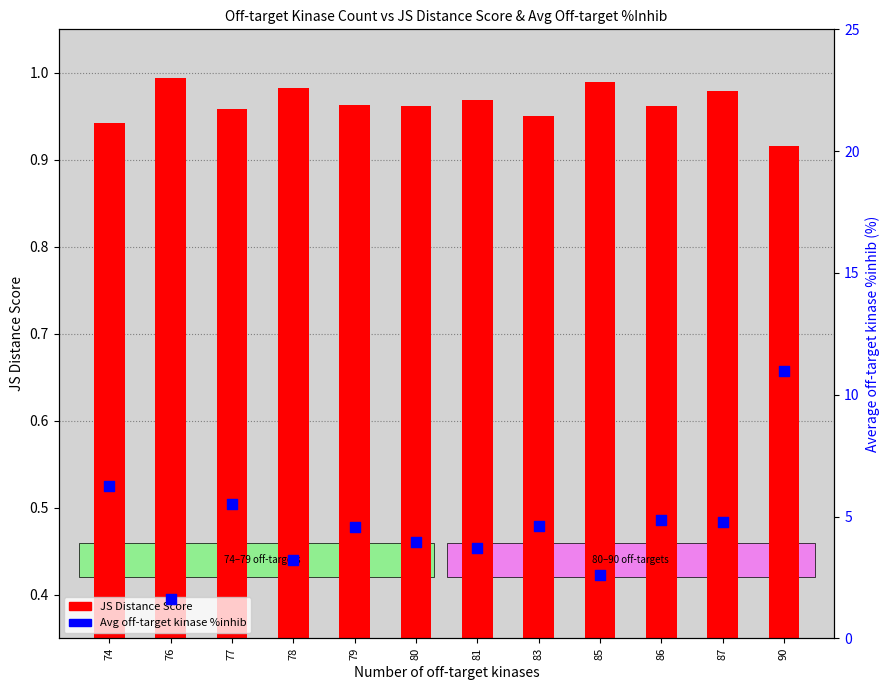

At how many categories does at least one series exceed 9?

1